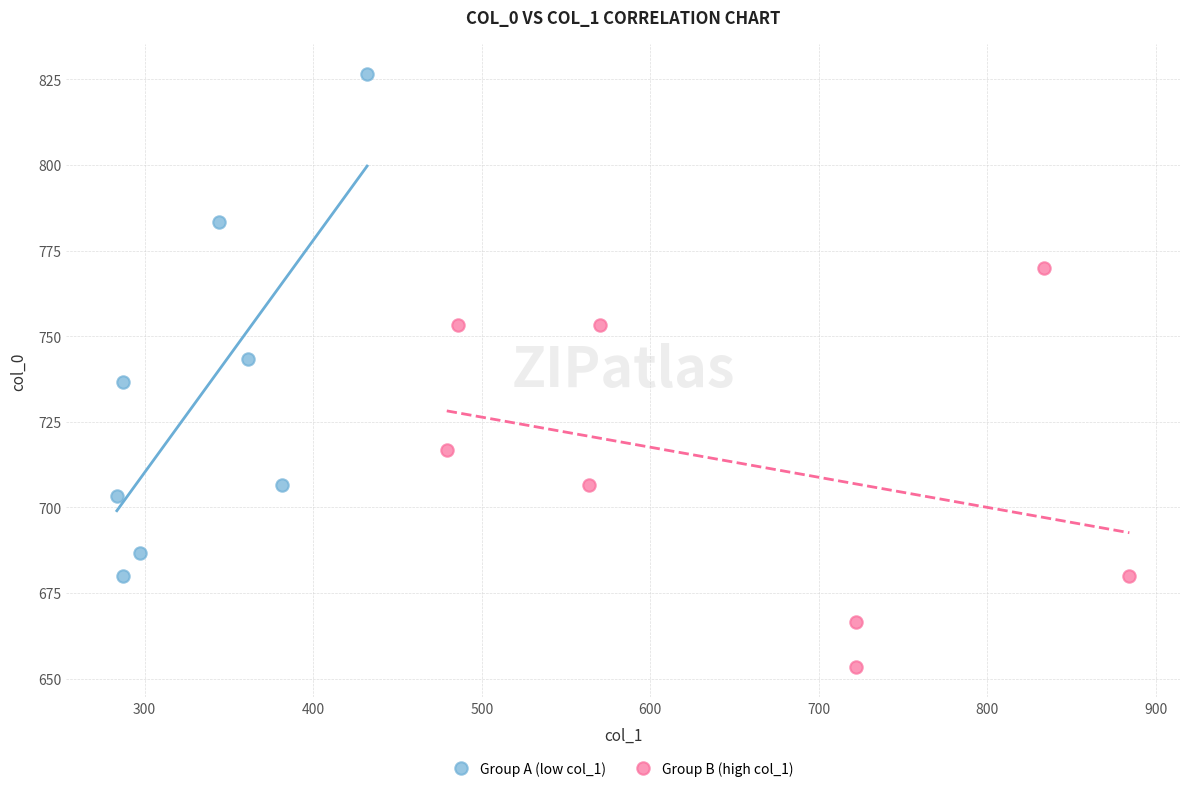

Which series contains the highest Y value?

Group A (low col_1)